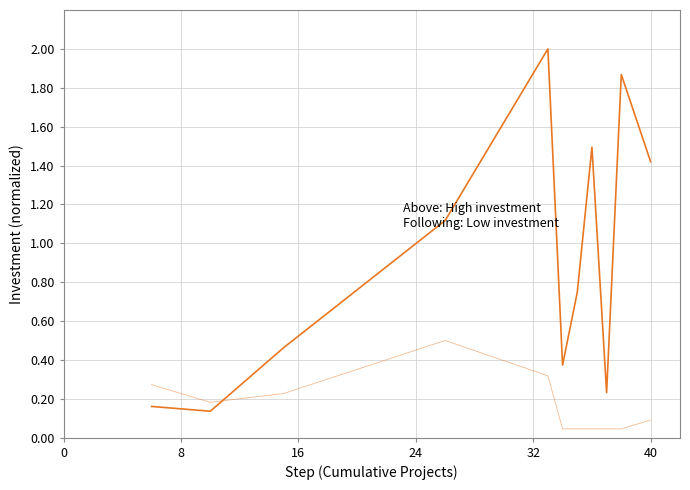

How many lines are shown in the chart?

2